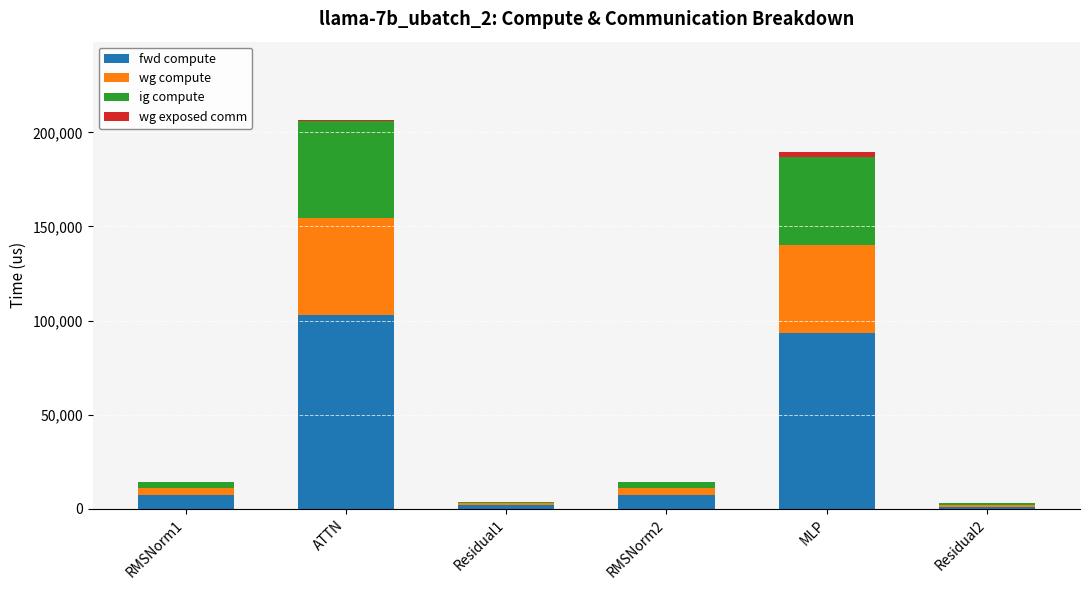

What is the highest value of the fwd compute series?

102907.6